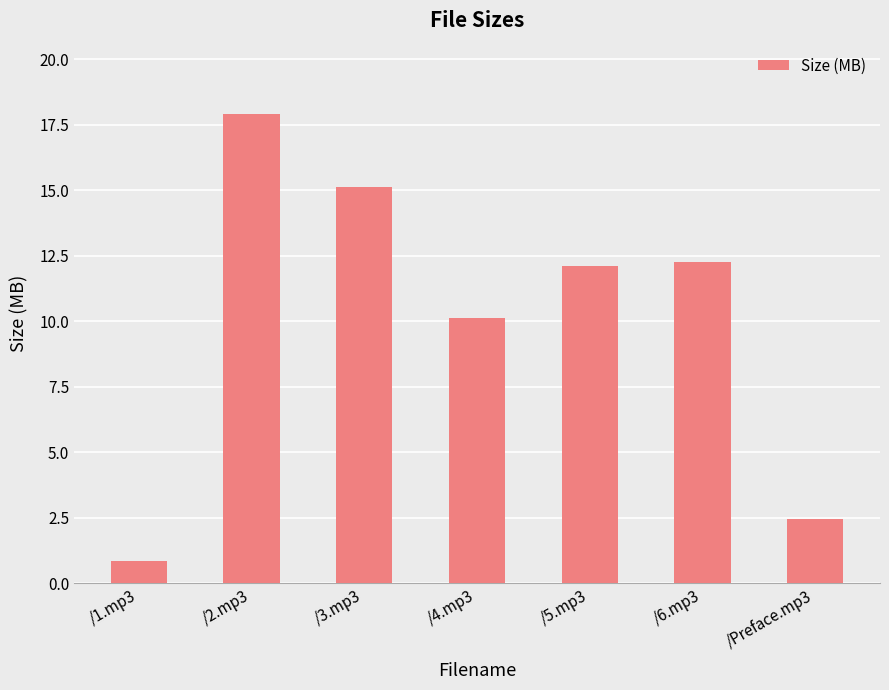

Which category has the highest value across all series?

/2.mp3